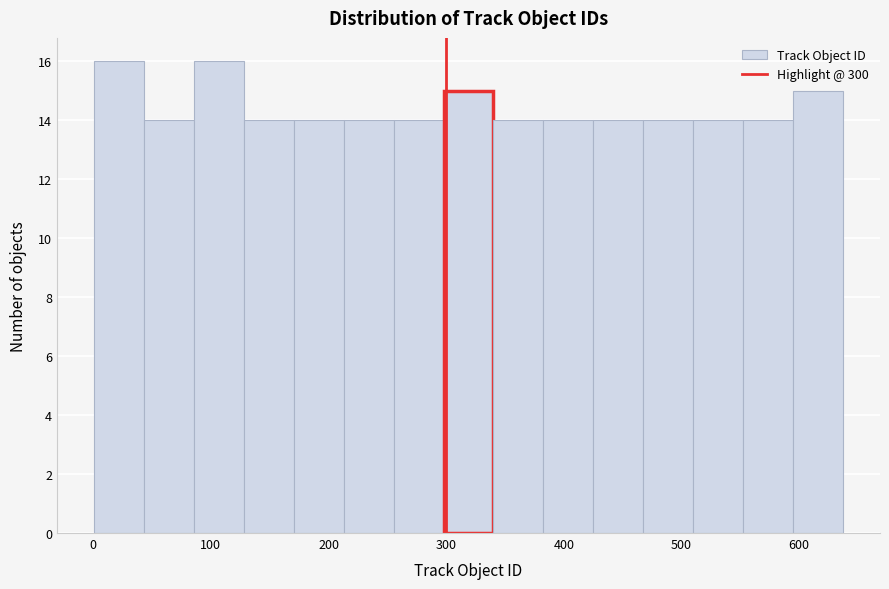

Reading left to right, list every bar in this chart as the range it spans on the x-axis followed by its height. Neither the bar edges nor the heights are printed on the chart, so give them approximately, as read against the axes.

0 to 40: 16
40 to 90: 14
90 to 130: 16
130 to 170: 14
170 to 210: 14
210 to 260: 14
260 to 300: 14
300 to 340: 15
340 to 380: 14
380 to 430: 14
430 to 470: 14
470 to 510: 14
510 to 550: 14
550 to 590: 14
590 to 640: 15